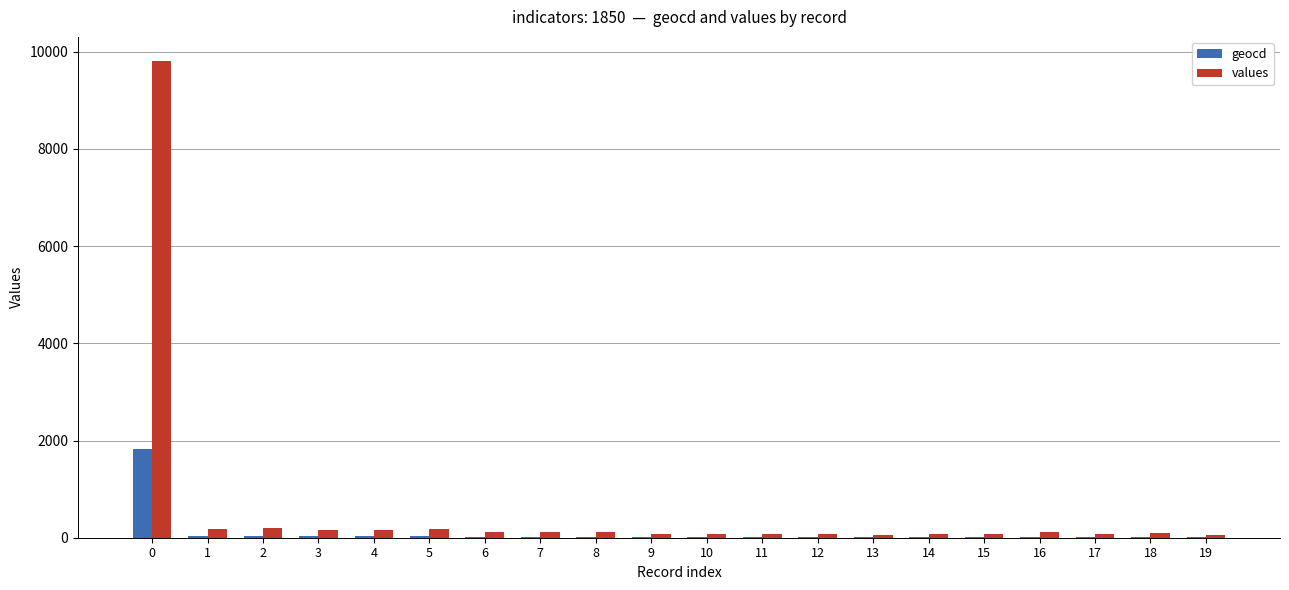

How many groups of bars are there?

20